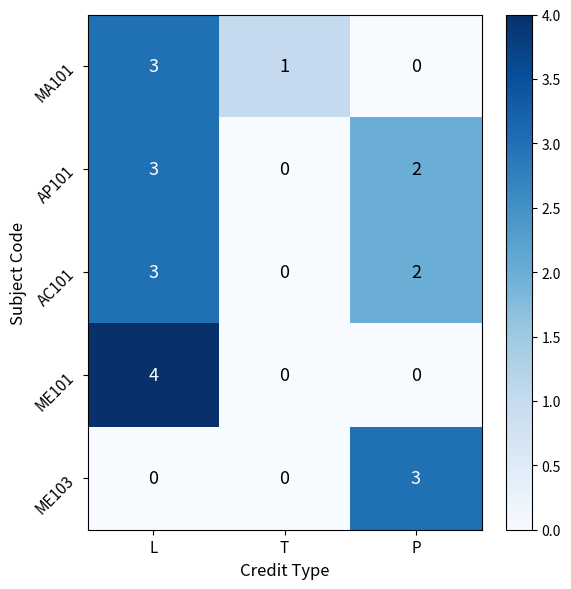

Rank the categories by AP101 value from highest to lowest.

L, P, T